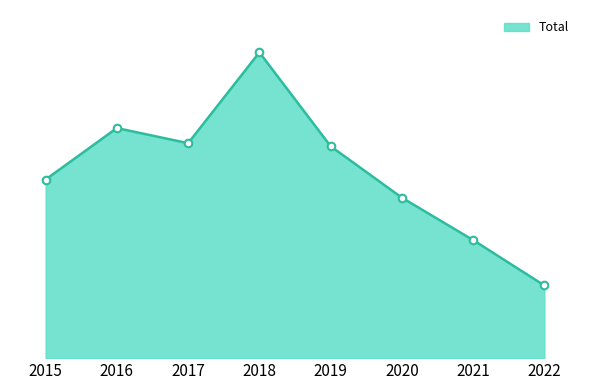

Approximately how many times larger is the value at 2017 compared to 2019?

1.0